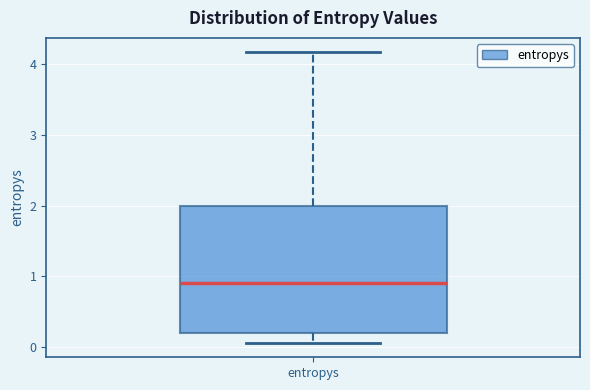

Where is the upper edge of the box for entropys on the y-axis? The values are not printed on the chart, so give them approximately, as read against the axis.

2.0